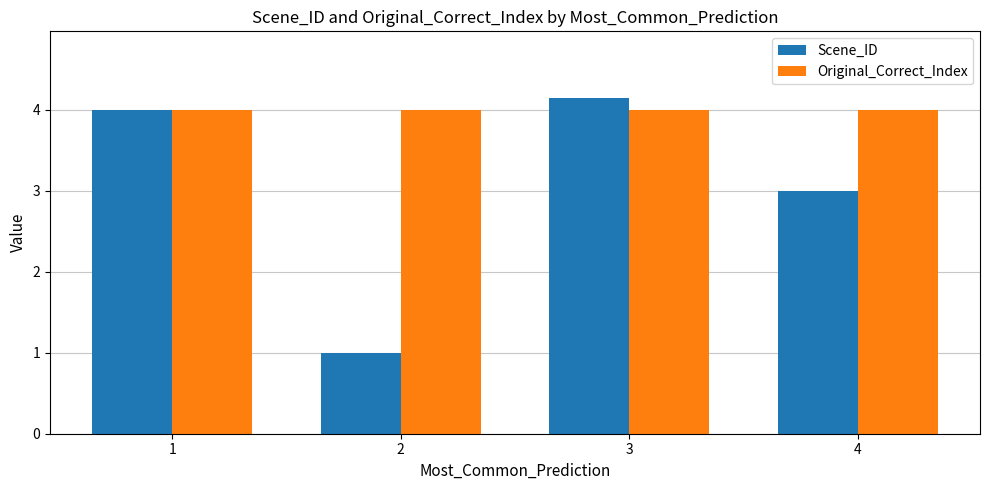

How many data points does each series have?

4